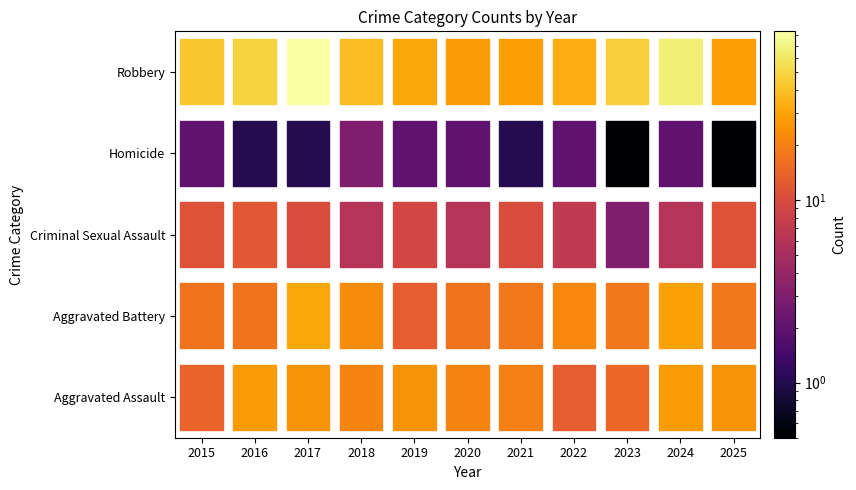

Reading right to left, list all the values displayed in this chart.

Aggravated Assault: 2025=25	2024=27	2023=15	2022=13	2021=20	2020=21	2019=25	2018=21	2017=25	2016=27	2015=14
Aggravated Battery: 2025=18	2024=29	2023=18	2022=22	2021=18	2020=17	2019=13	2018=23	2017=31	2016=17	2015=17
Criminal Sexual Assault: 2025=11	2024=6	2023=3	2022=7	2021=10	2020=6	2019=9	2018=6	2017=10	2016=12	2015=11
Homicide: 2025=0	2024=2	2023=0	2022=2	2021=1	2020=2	2019=2	2018=3	2017=1	2016=1	2015=2
Robbery: 2025=28	2024=65	2023=47	2022=33	2021=28	2020=27	2019=31	2018=38	2017=84	2016=48	2015=43